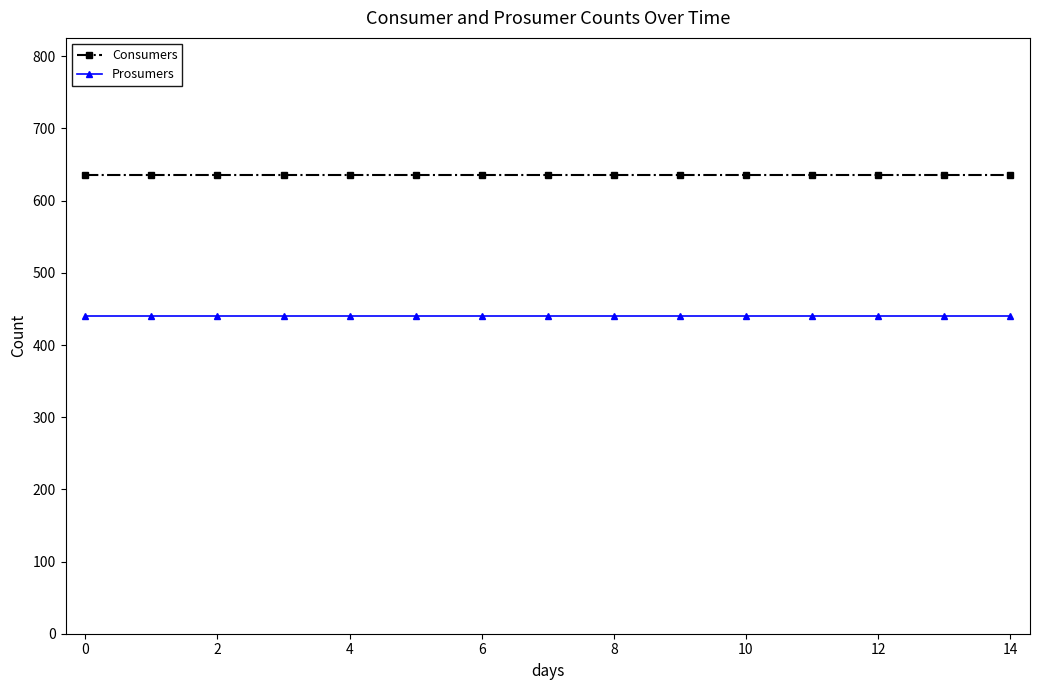

True or false: Prosumers and Consumers intersect in this chart.

False